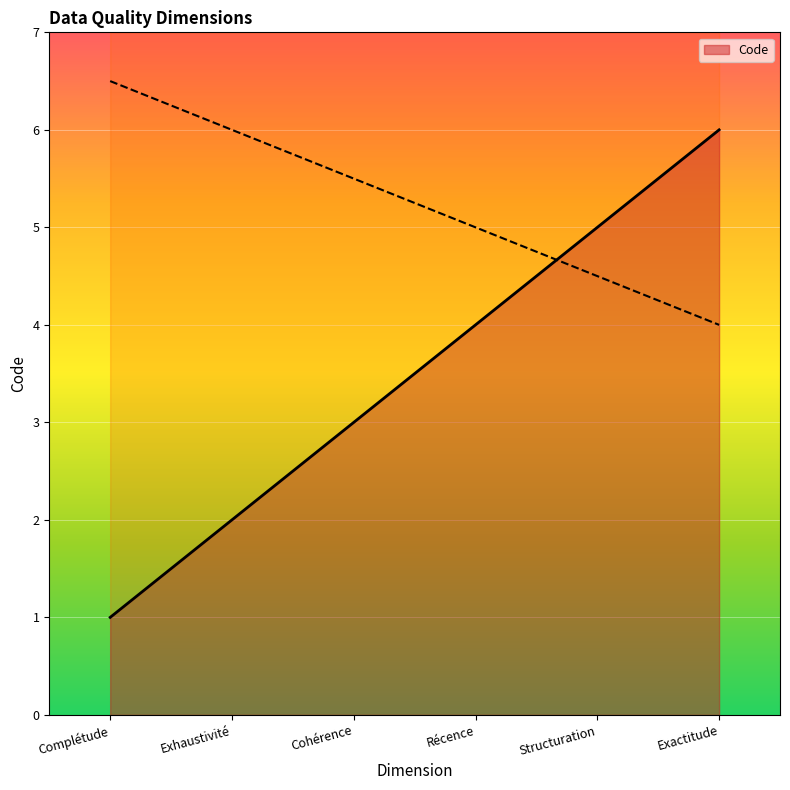

Rank the categories by value from highest to lowest.

Exactitude, Structuration, Récence, Cohérence, Exhaustivité, Complétude